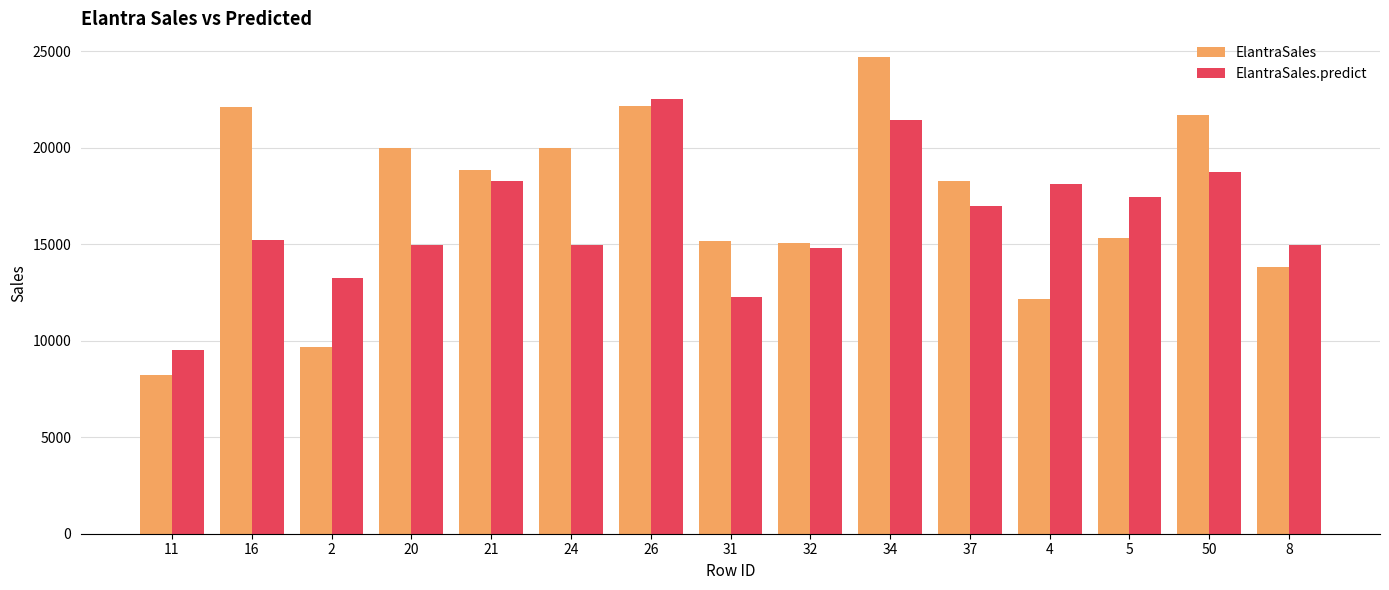

What is the total value across all series at 26?

44695.7